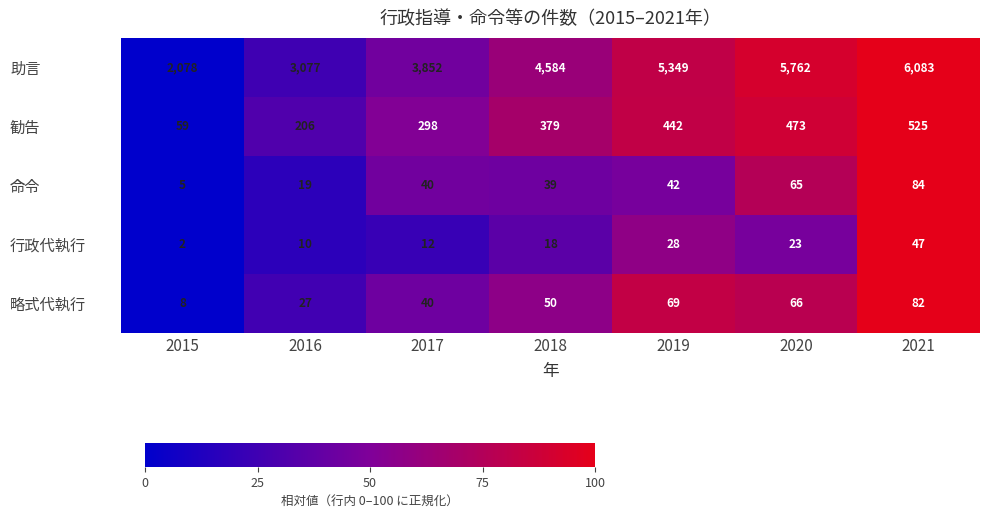

True or false: 勧告 has a value of 442 at 2019.

True